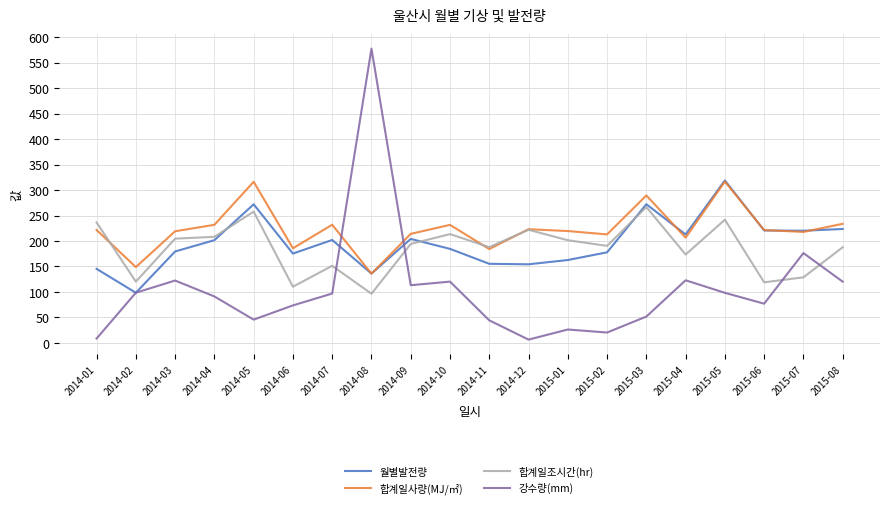

What position from the left is 2015-08?

20